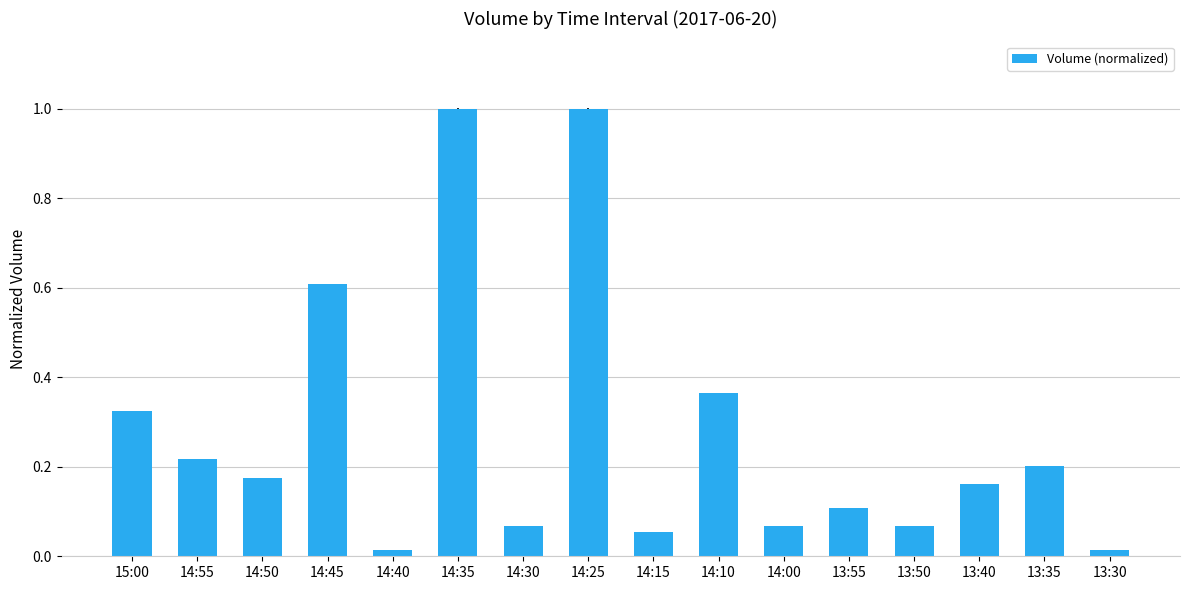

The chart shows a value of 0.6 at 14:45. True or false?

True